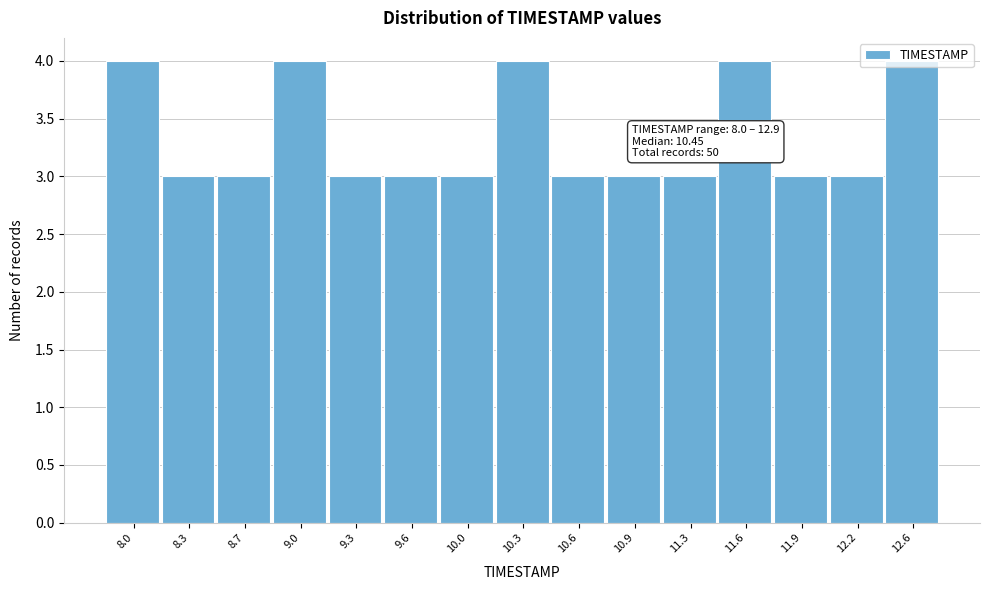

What is the label of the 6th bar from the left?

9.6